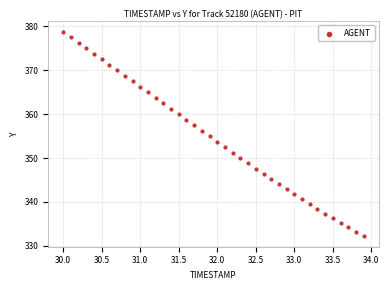

What is the range of Y values (max minus min)?

46.7